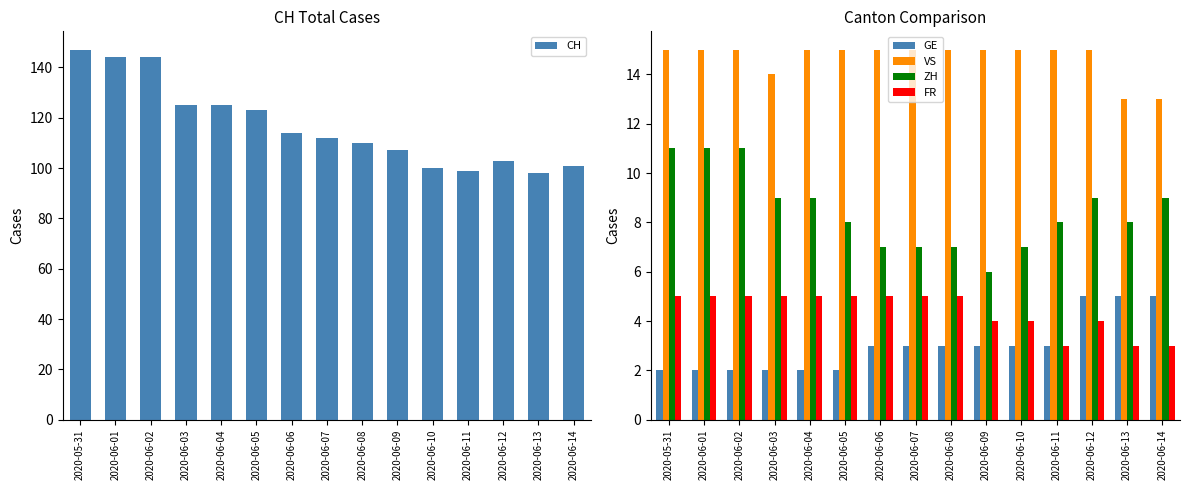

How many VS values are between 15 and 16?

12